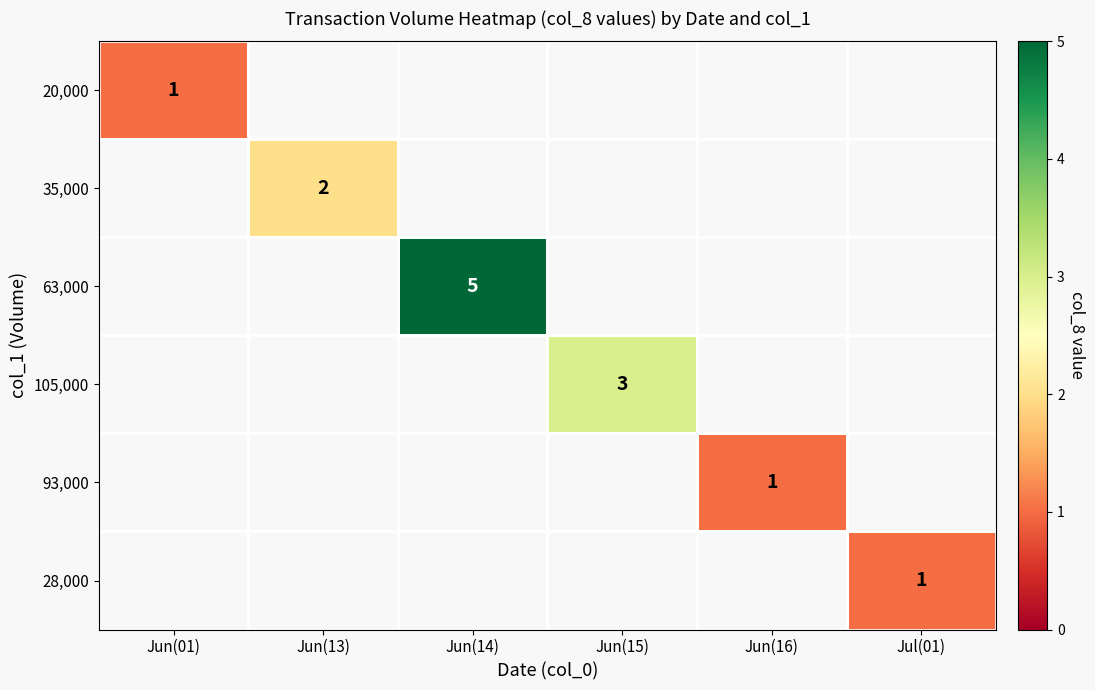

How many categories are shown in the chart?

6